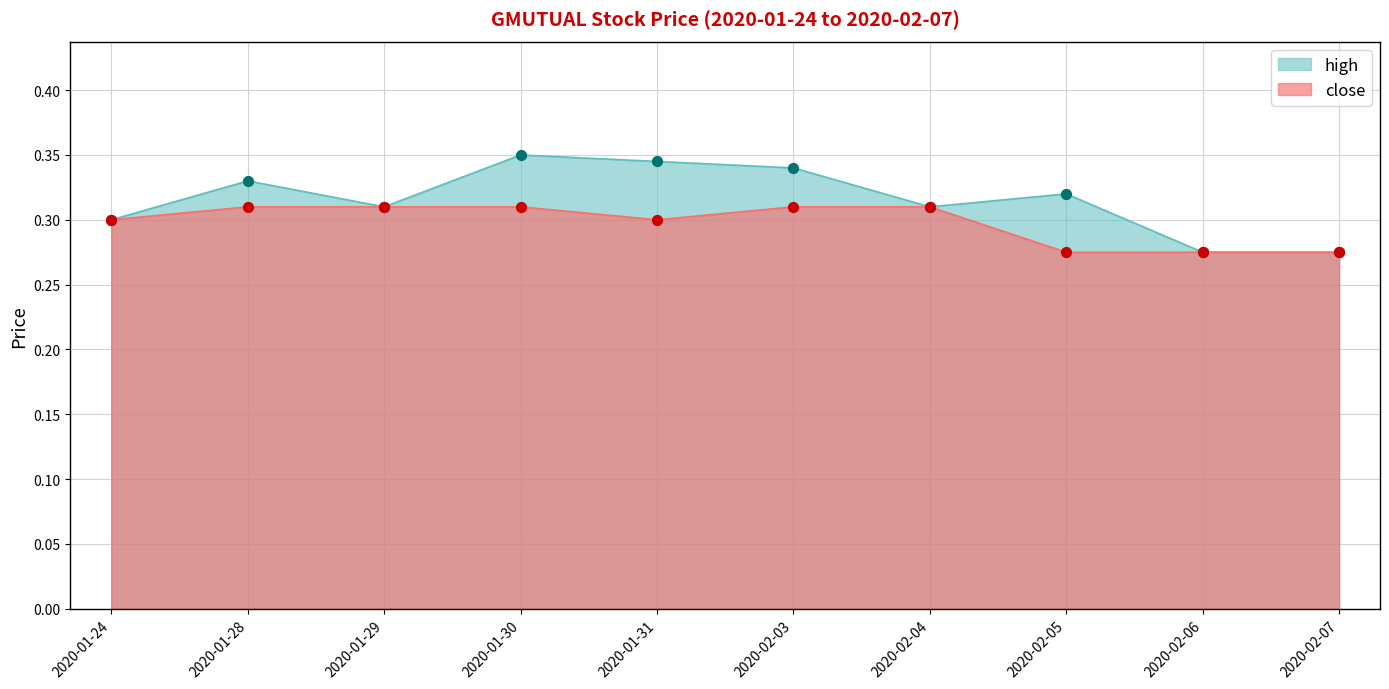

At which category is the sum across all series the highest?

2020-01-30